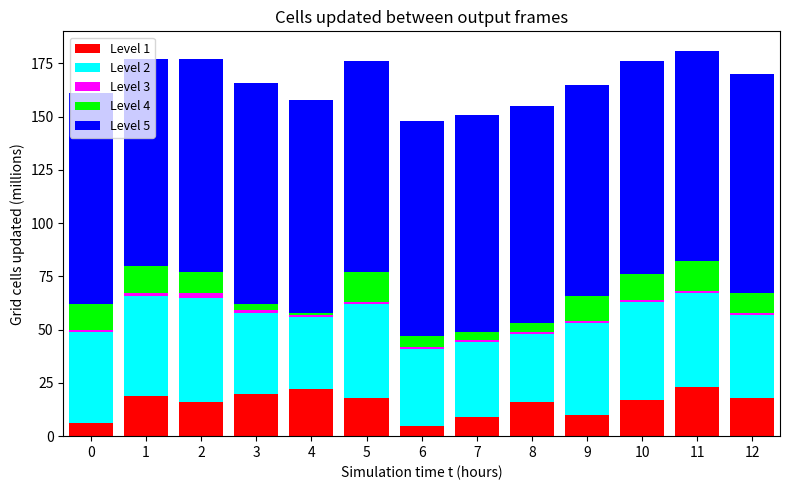

Count the number of data series in this chart.

5